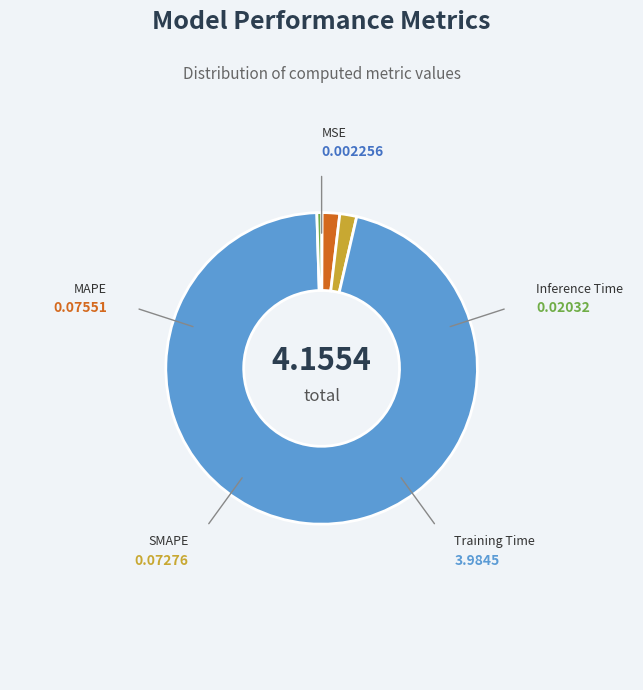

How many slices are in this pie chart?

5